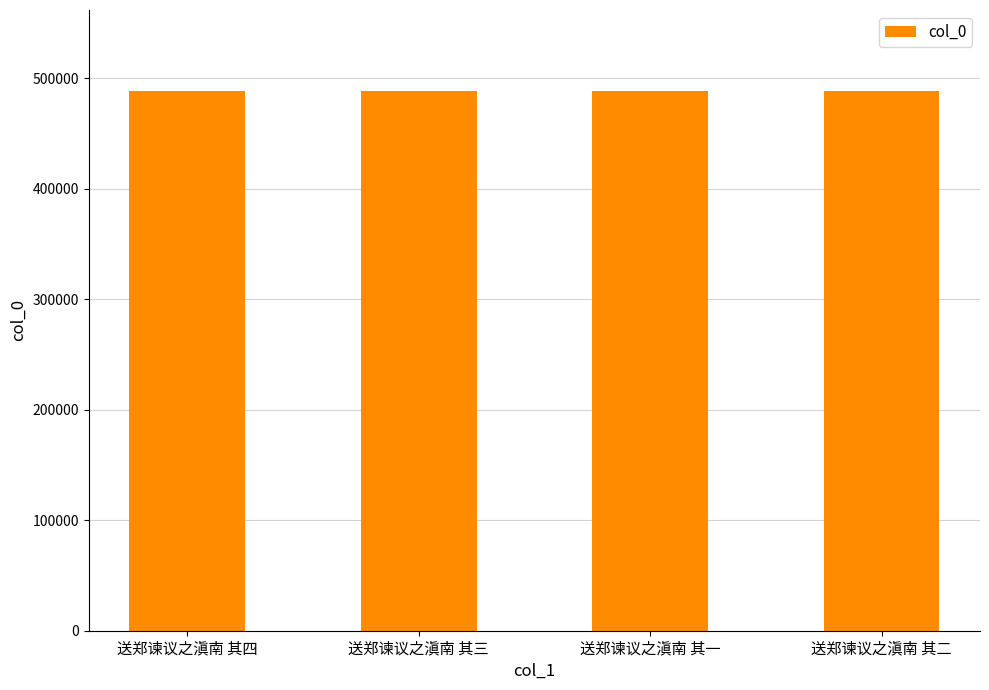

What is the sum of the values at 送郑谏议之滇南 其一 and 送郑谏议之滇南 其二?

976643